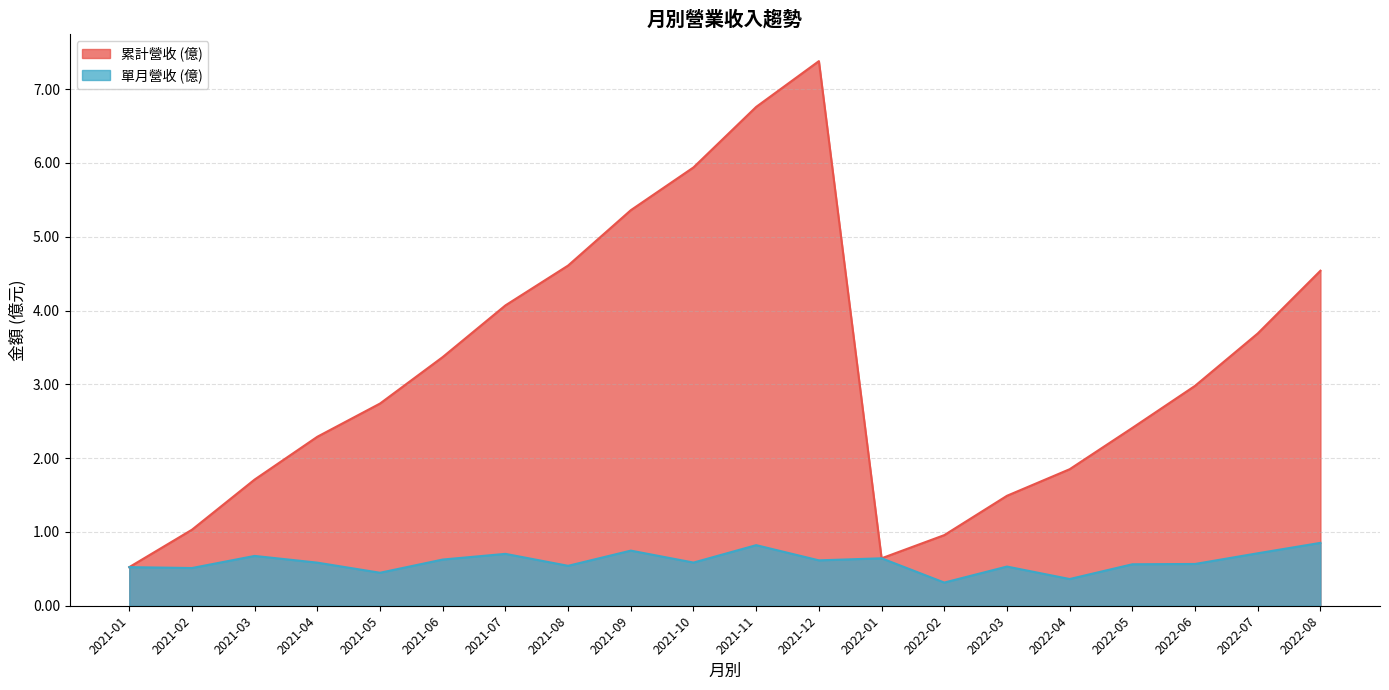

How many 單月營收 (億) values are between 0 and 1?

20